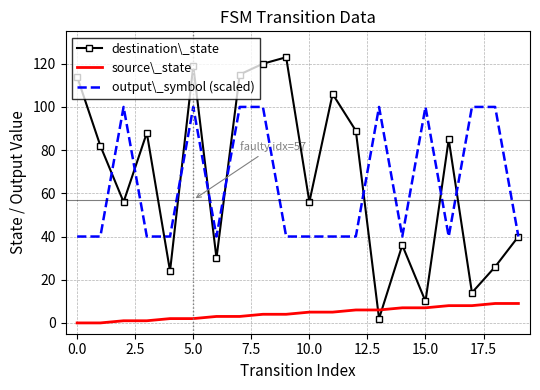

After their last crossing, which series has the higher values: source\_state or destination\_state?

destination\_state